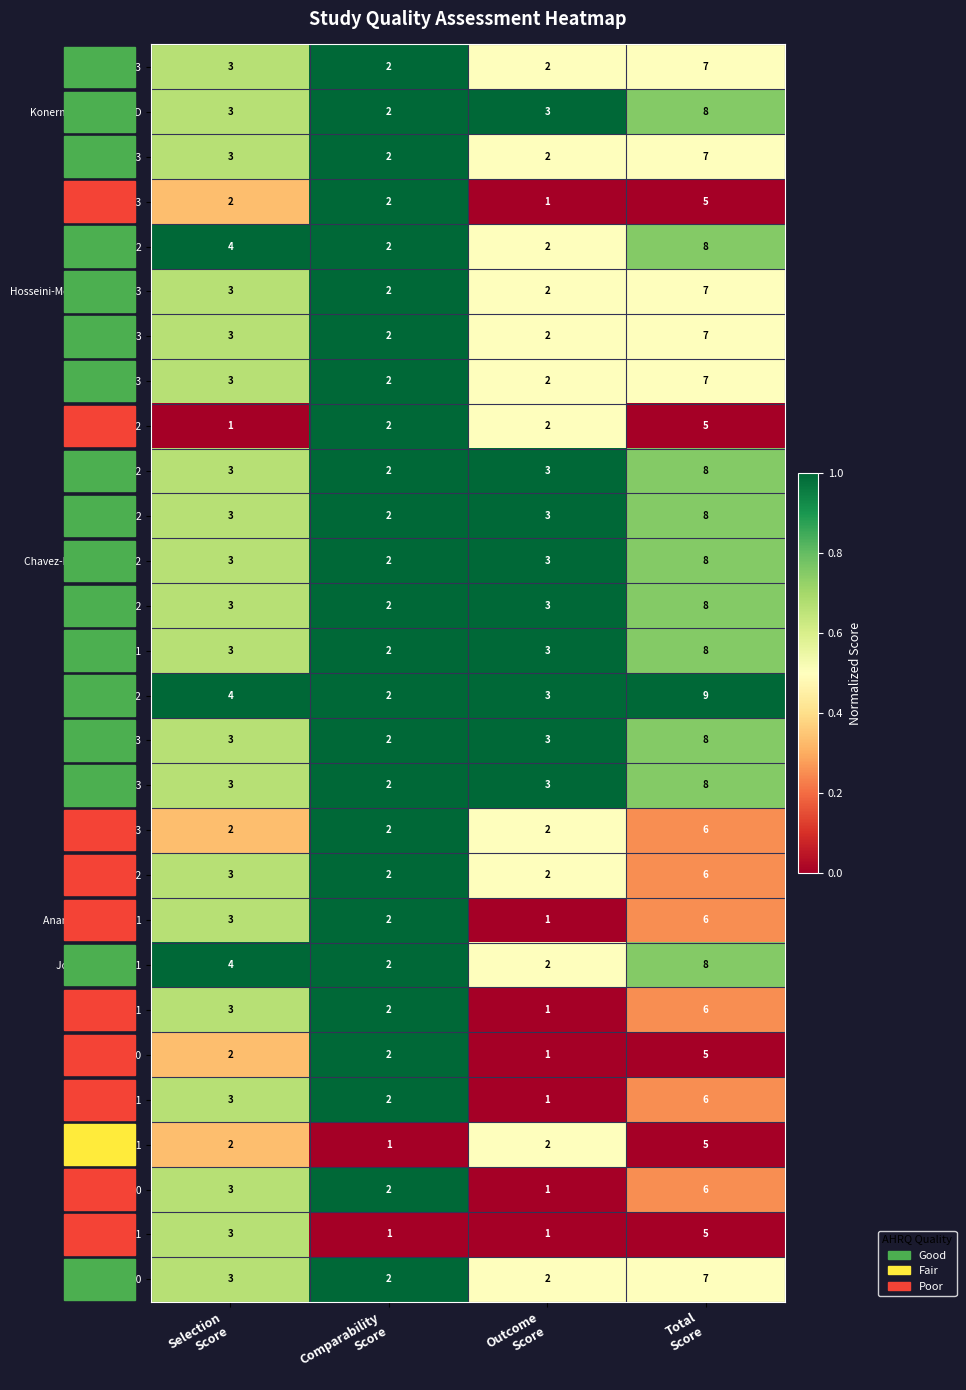

Which series has the largest total across all categories?

Kim 2022